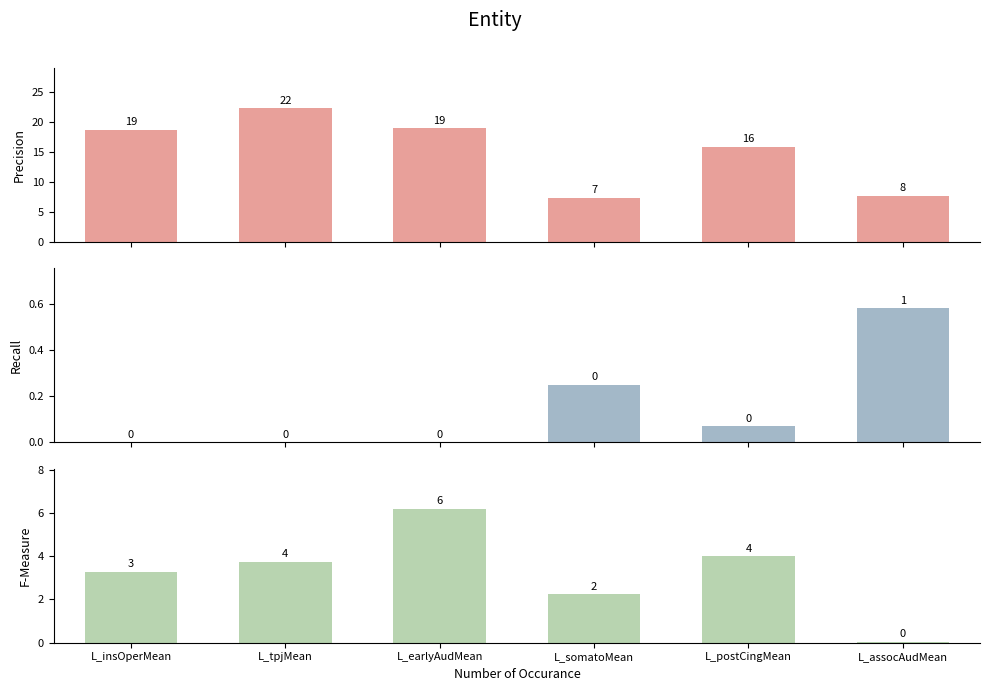

At which category is the sum across all series the highest?

L_tpjMean